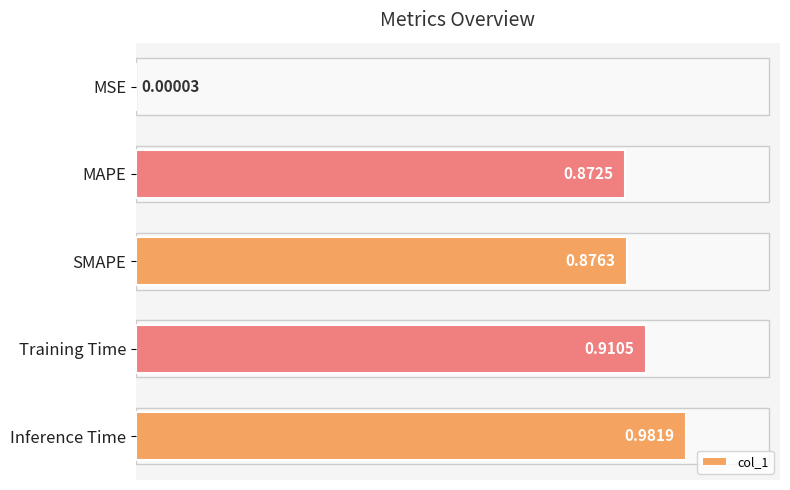

What is the sum of all values?

3.6